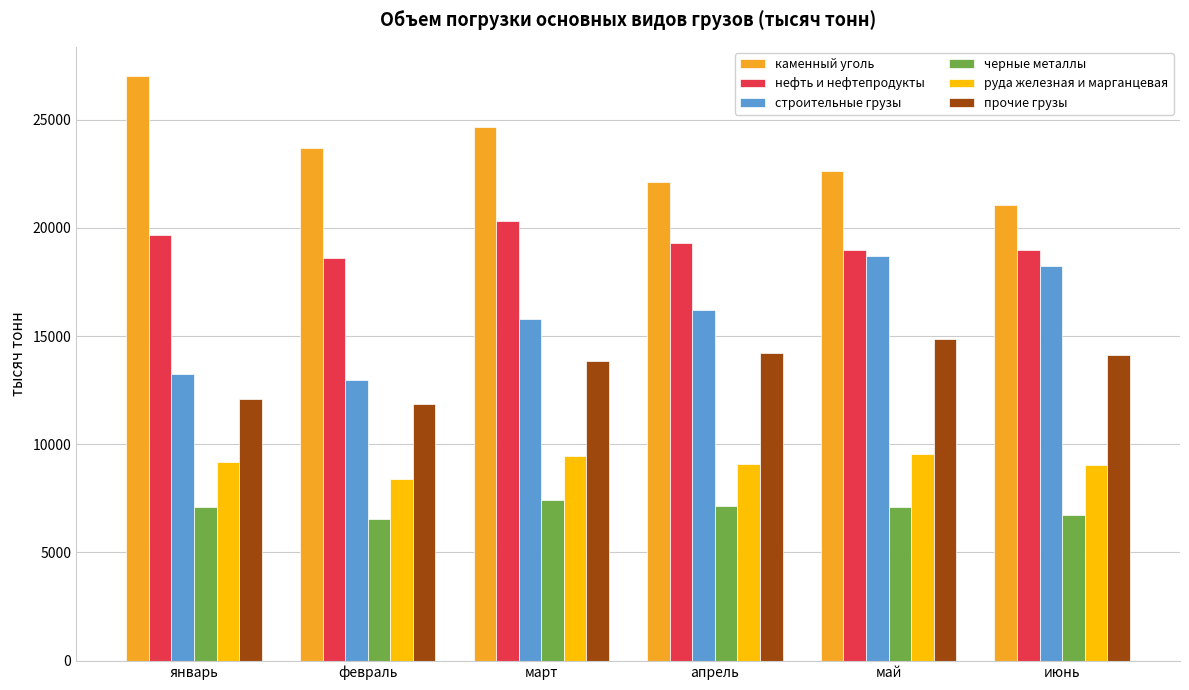

What is the maximum value shown in the chart?

27018